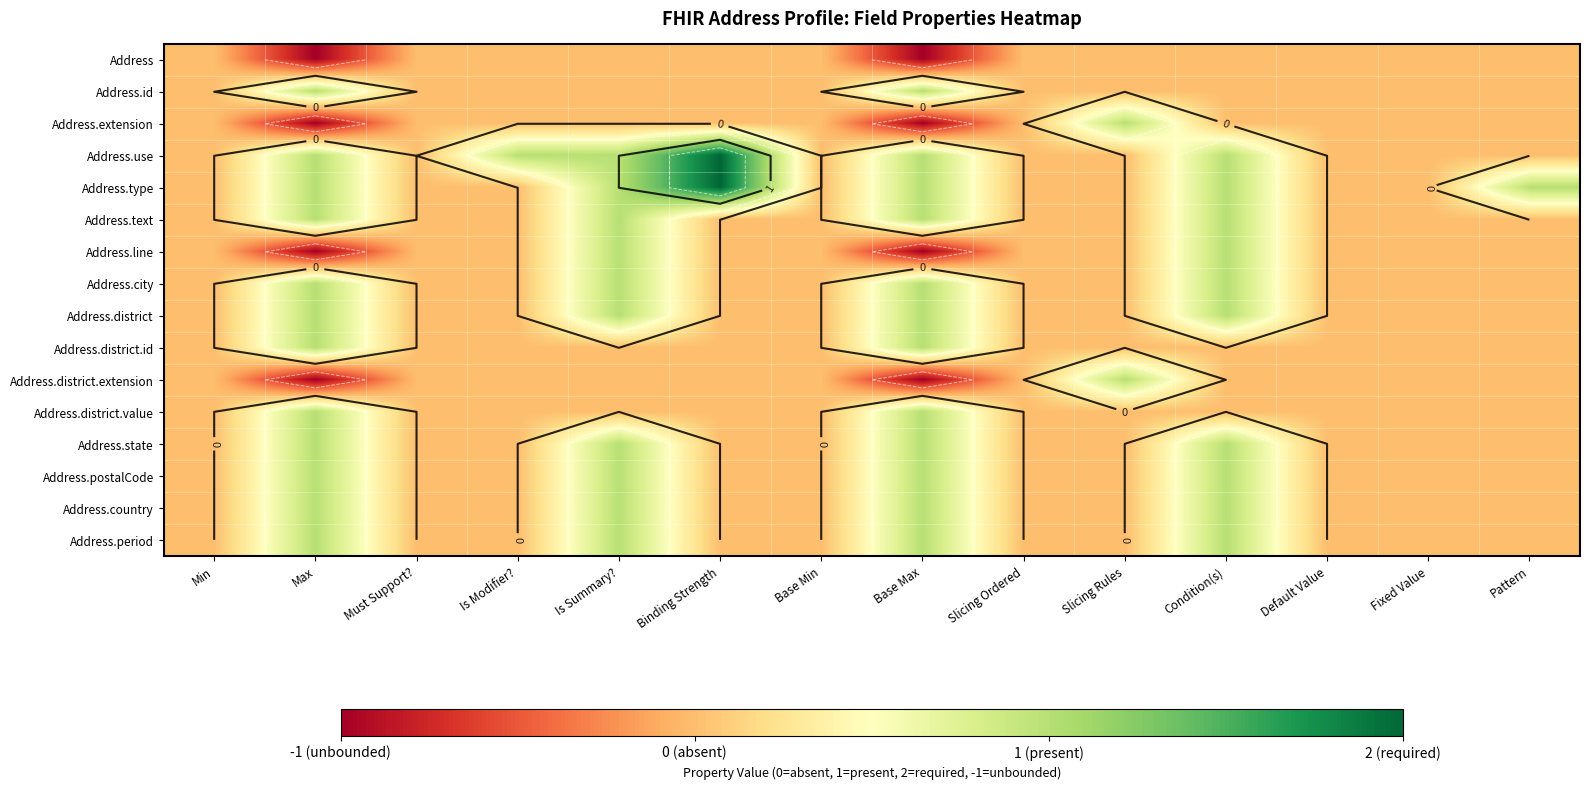

What is the spread (max minus min) of values at Max?

2